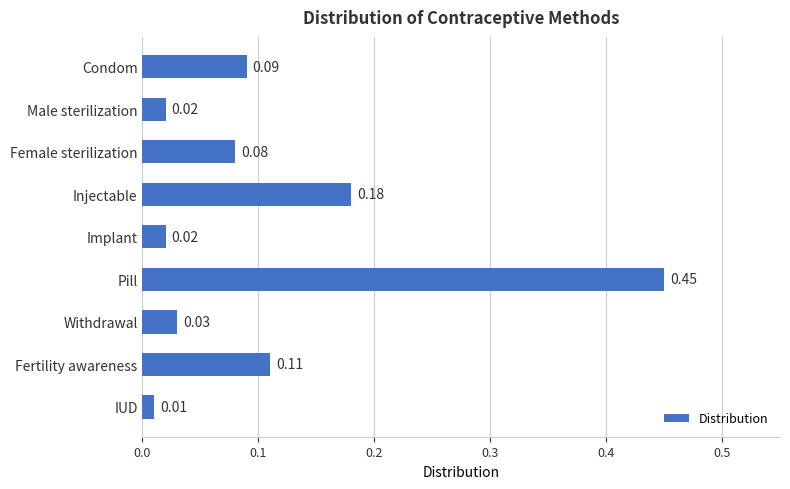

What is the label of the 8th bar from the bottom?

Male sterilization